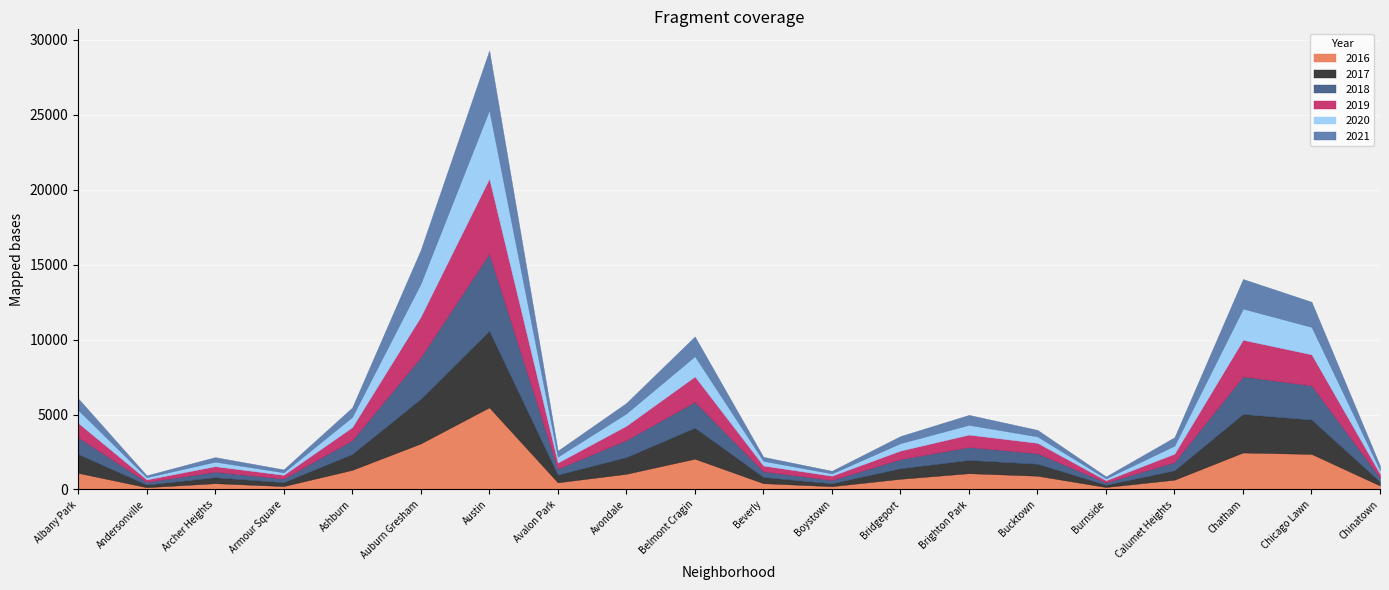

True or false: 2016 has more than 1 interior local peaks.

True